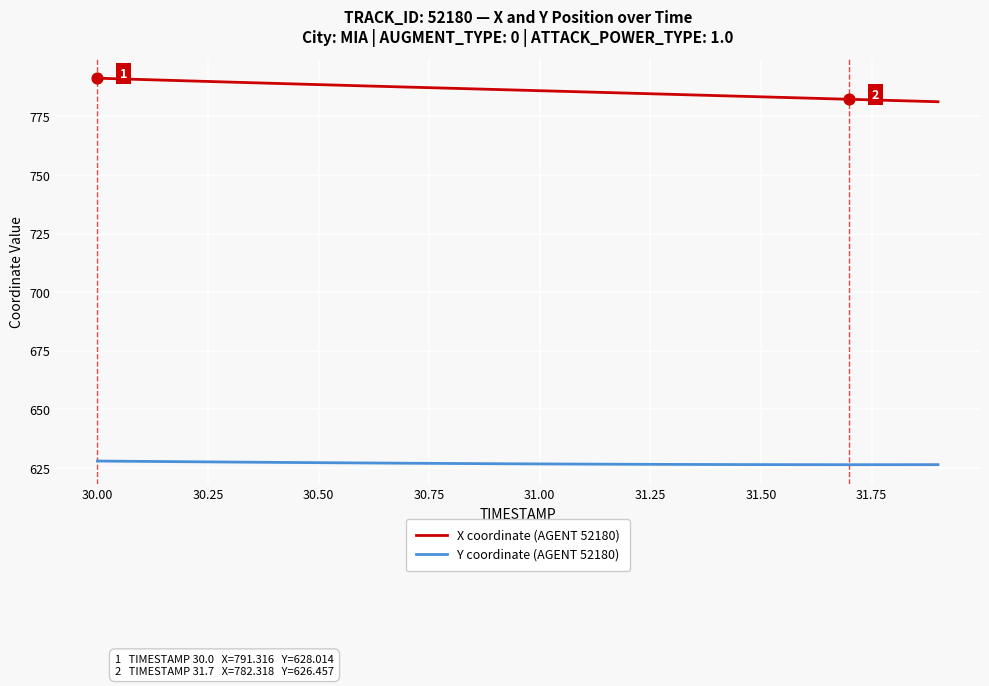

Rank the series by their maximum value, from lowest to highest.

Y coordinate (AGENT 52180), X coordinate (AGENT 52180)